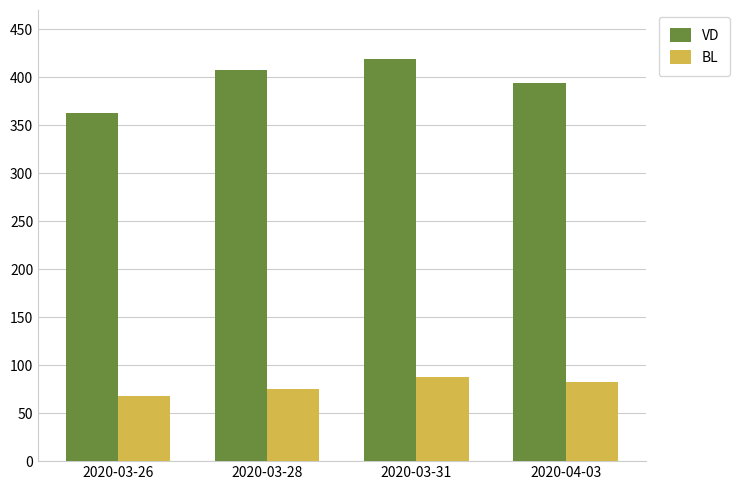

What is the average value of the VD series?

396